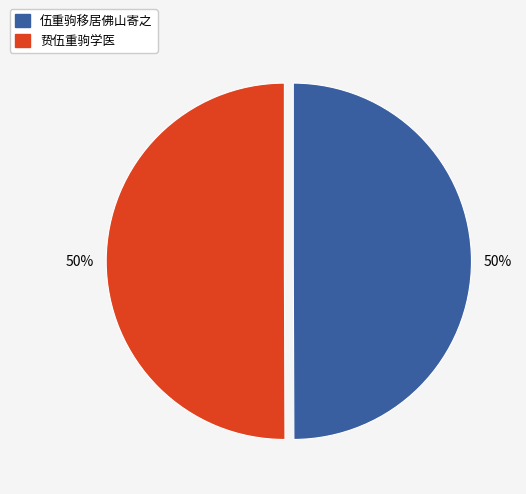

Combined, do 伍重驹移居佛山寄之 and 贽伍重驹学医 account for over 50%?

Yes